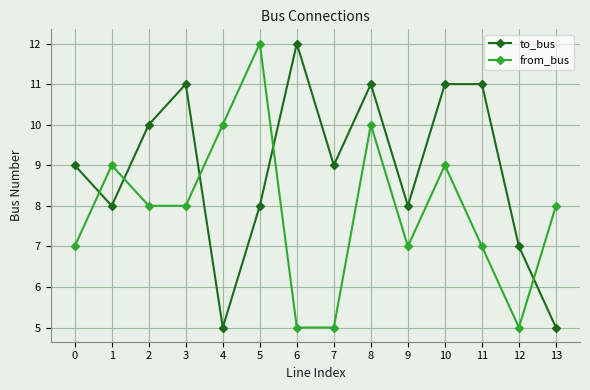

At which category is the sum across all series the highest?

8